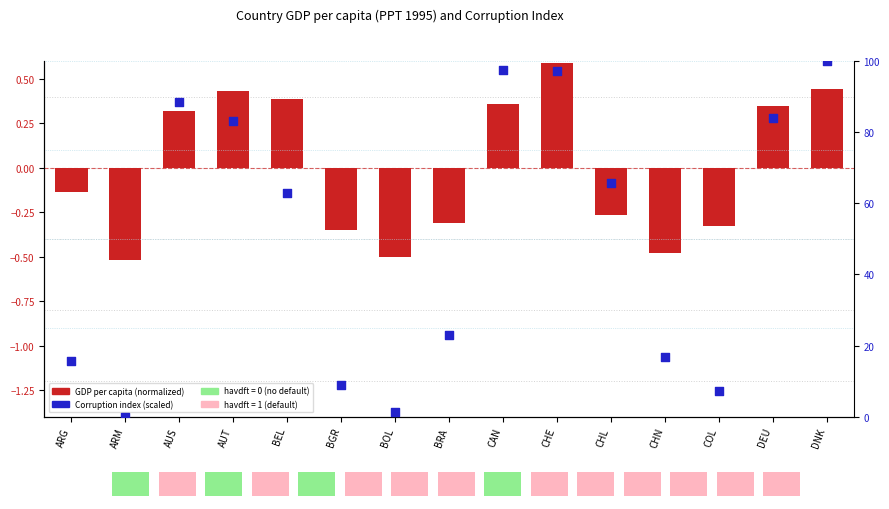

Which series contains the lowest Y value?

GDP per capita (normalized)